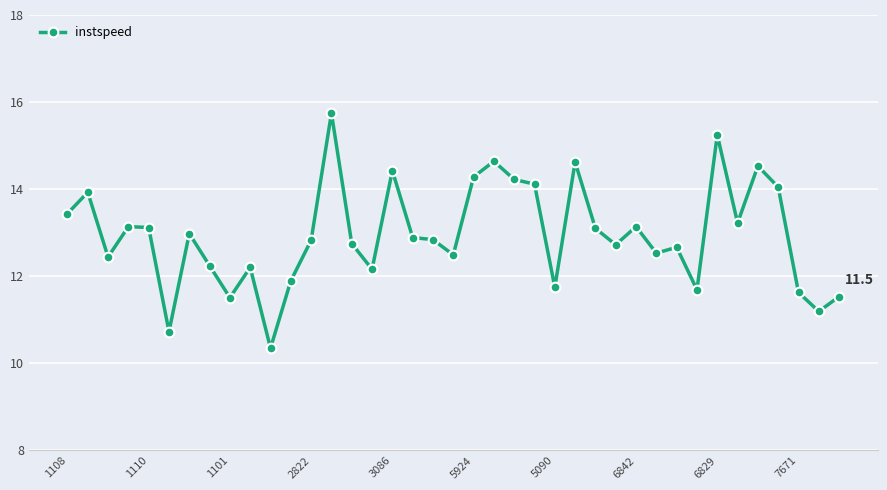

What is the average value?

12.9